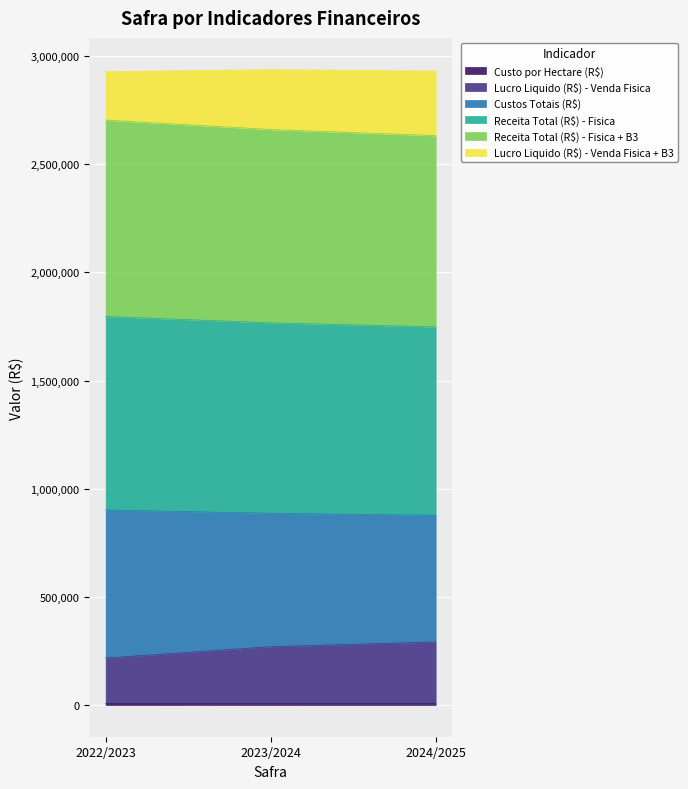

What is the difference between the second highest and minimum values in the Custo por Hectare (R$) series?

315.7